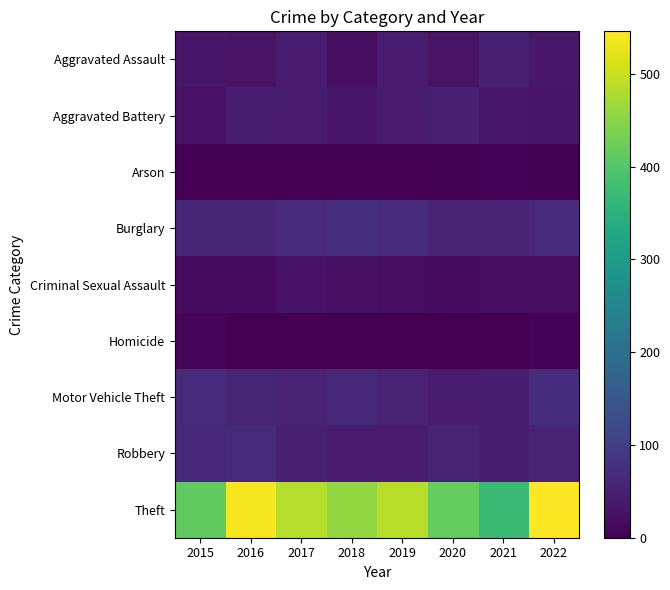

Which category has the highest value across all series?

2022